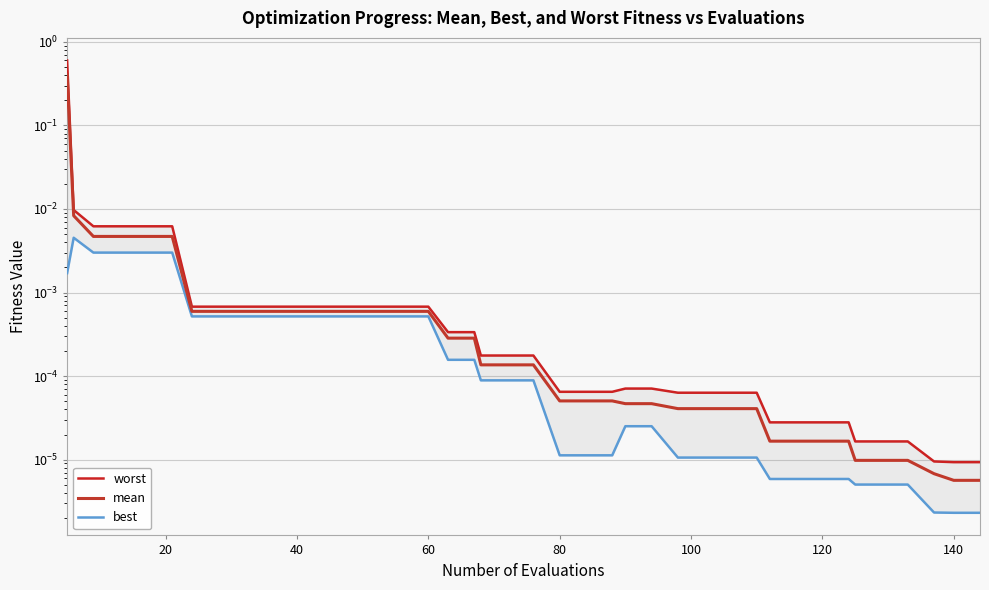

True or false: worst has a value of 0.0 at 160.

False